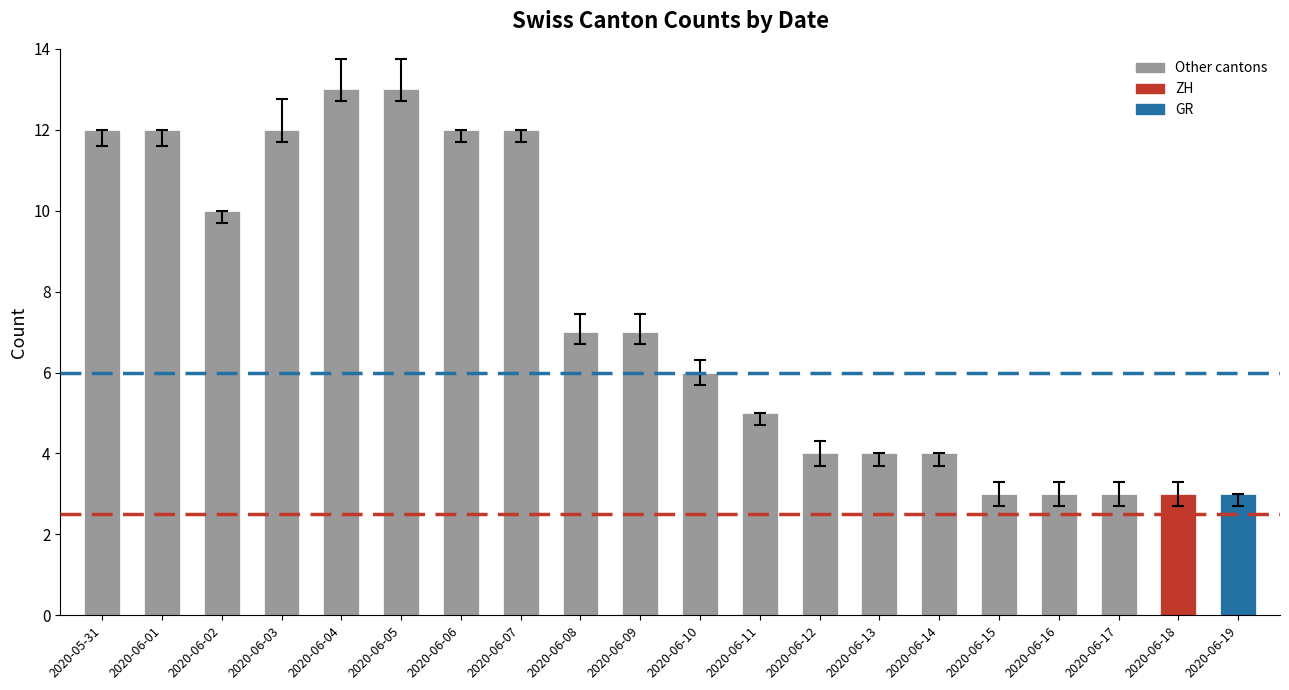

What is the difference between the maximum and second lowest values?

10